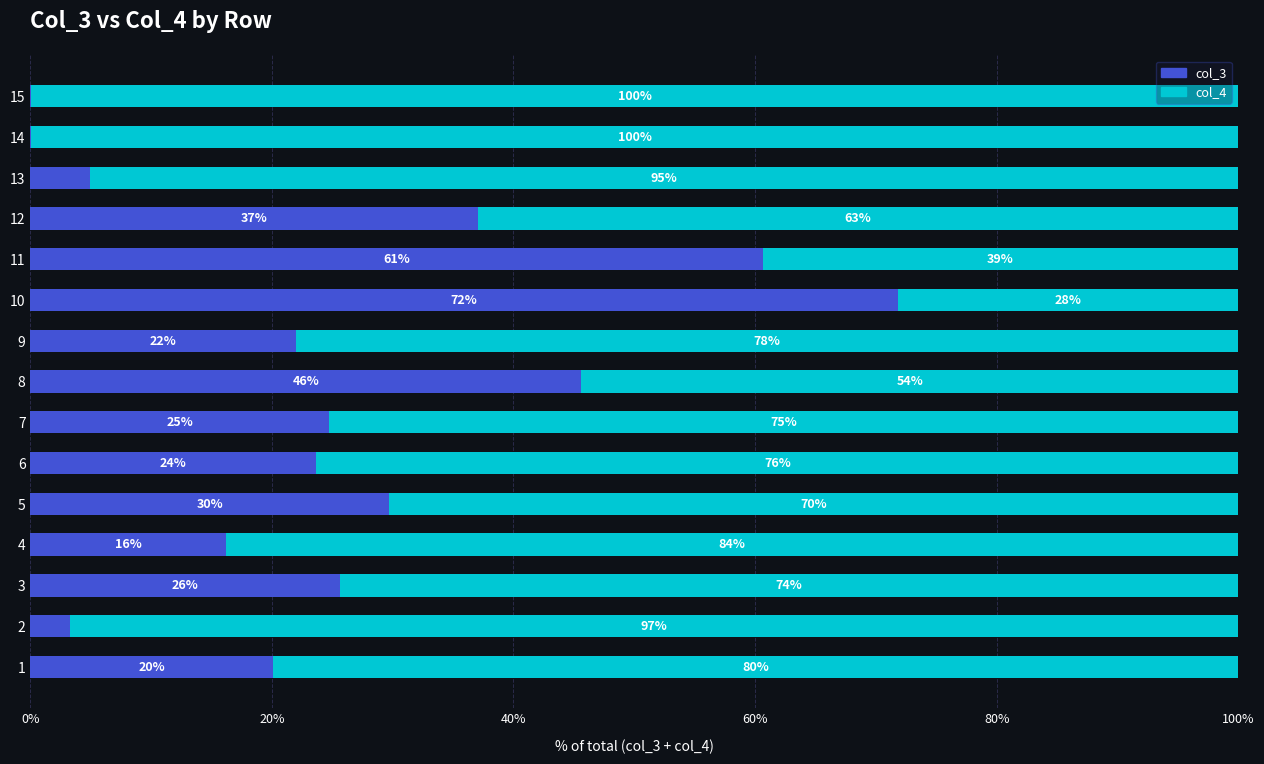

Read the col_3 value at 1.

20.1